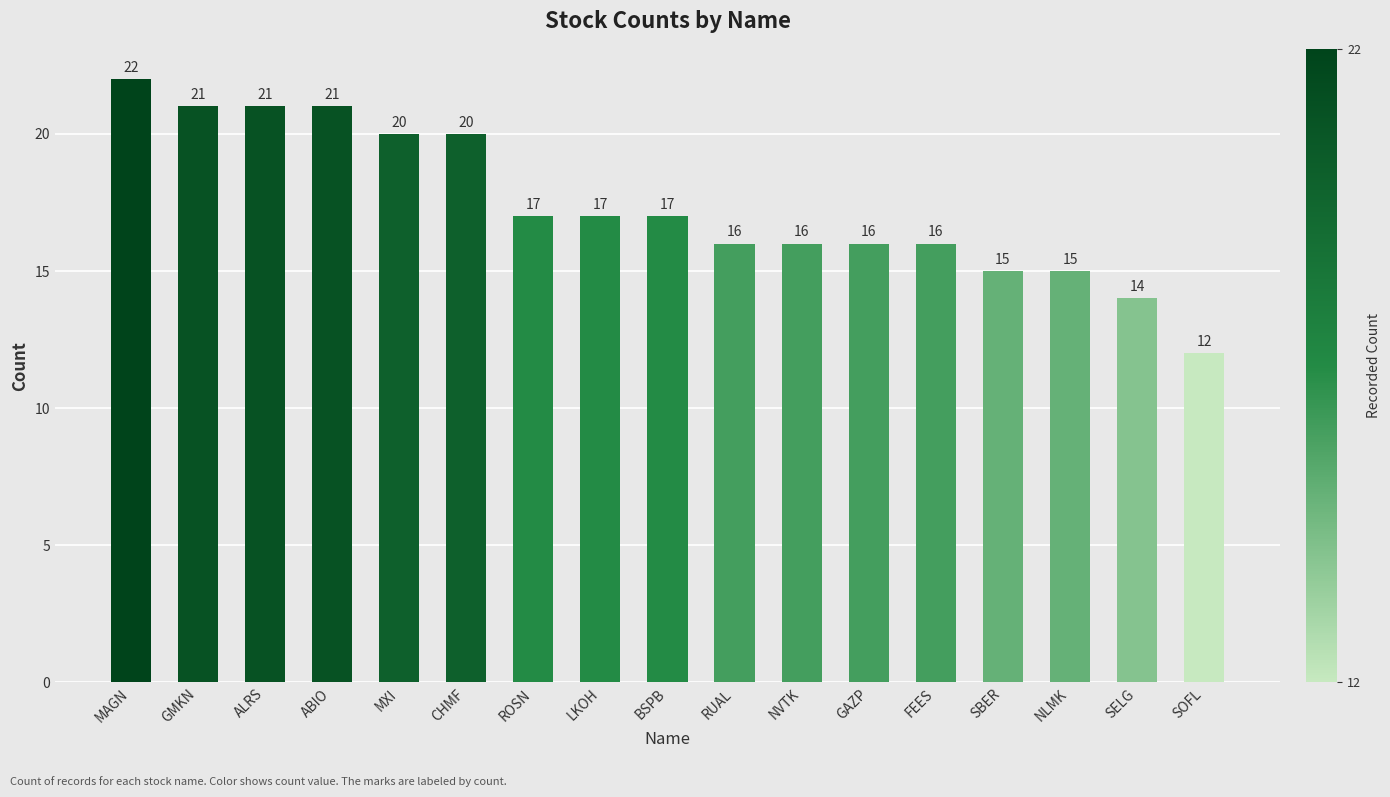

Reading right to left, what are all the values shown in this chart?

12	14	15	15	16	16	16	16	17	17	17	20	20	21	21	21	22